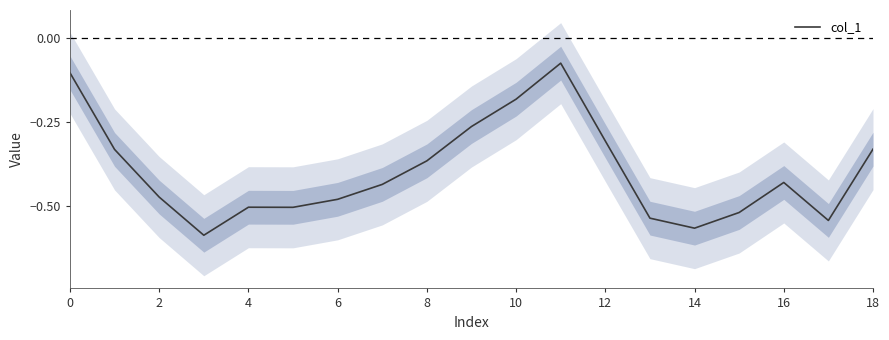

What is the difference between the maximum and minimum values?

0.5